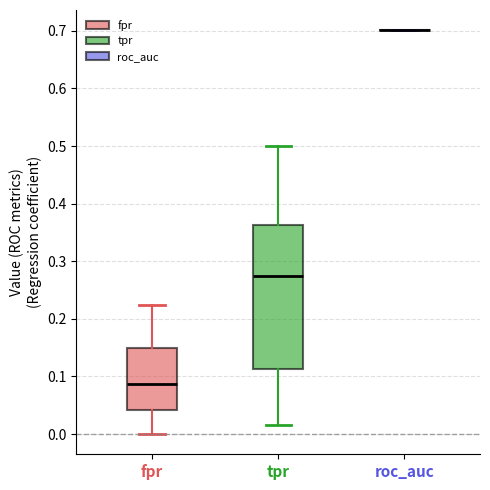

Where does the upper whisker of the box for fpr end on the y-axis? The values are not printed on the chart, so give them approximately, as read against the axis.

0.22